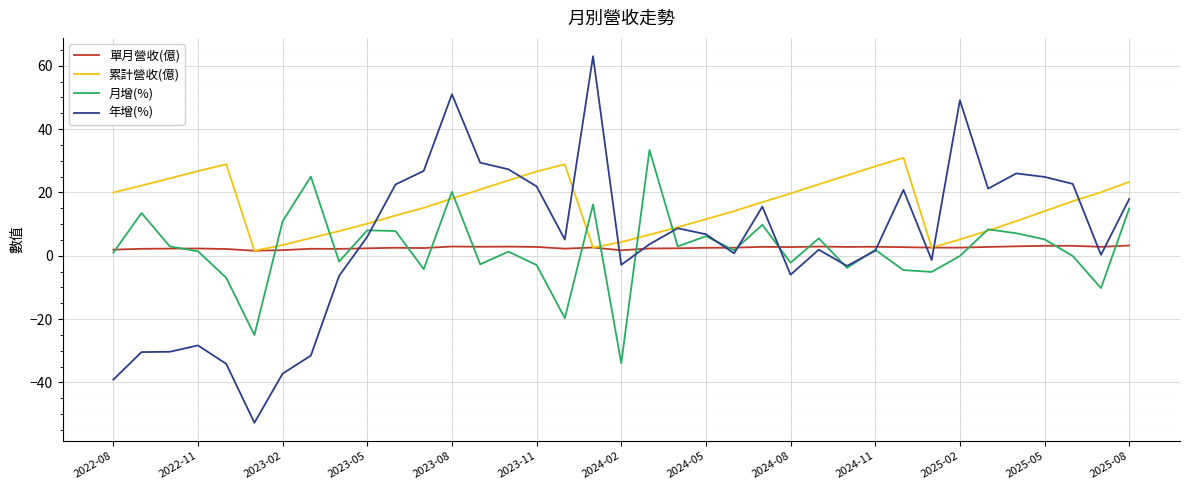

What is the greatest value displayed?

63.0